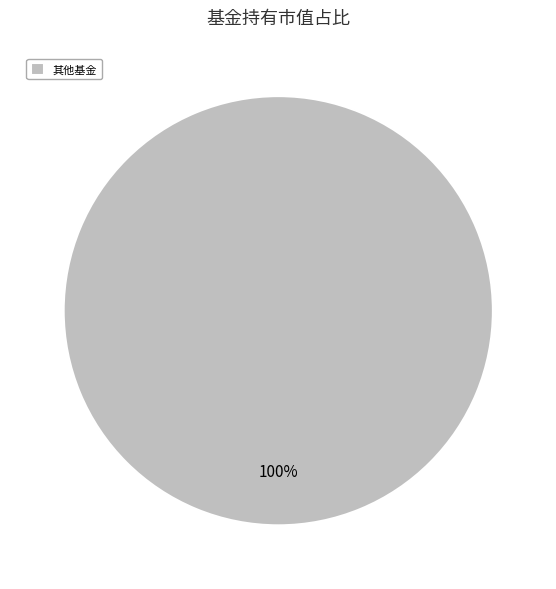

The 其他基金 slice represents 100% of the pie. True or false?

True